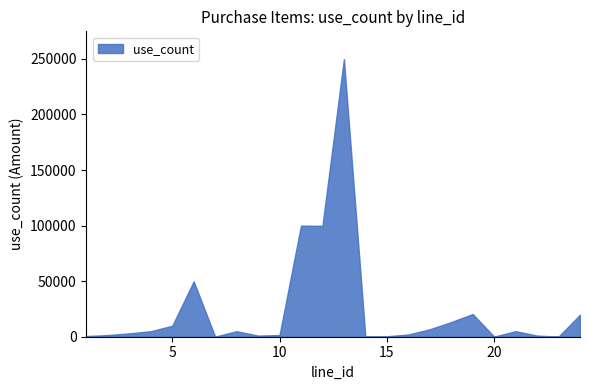

What is the greatest value displayed?

249800